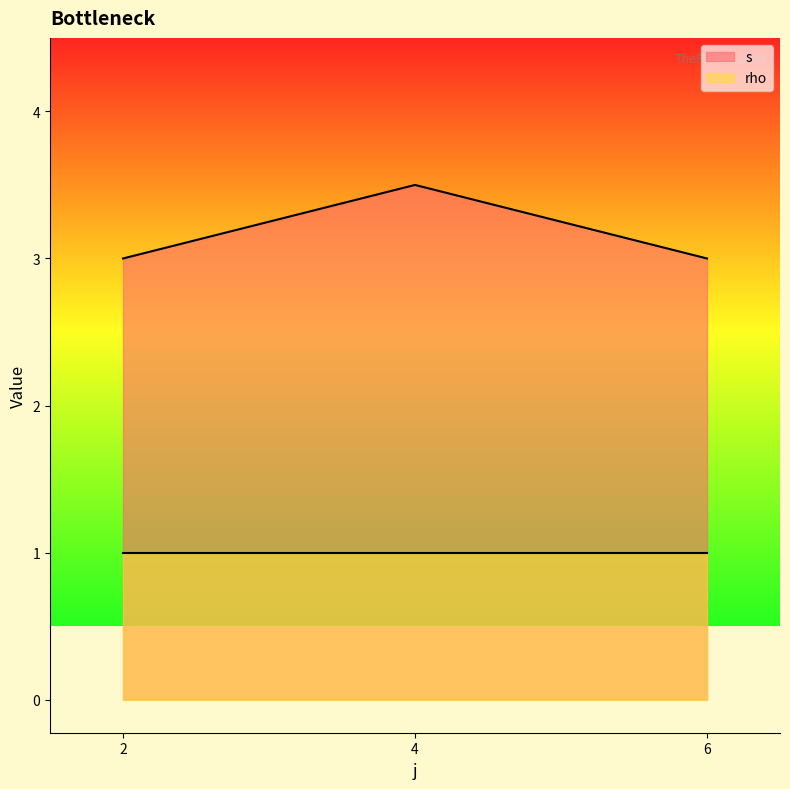

At how many categories does at least one series exceed 1?

3